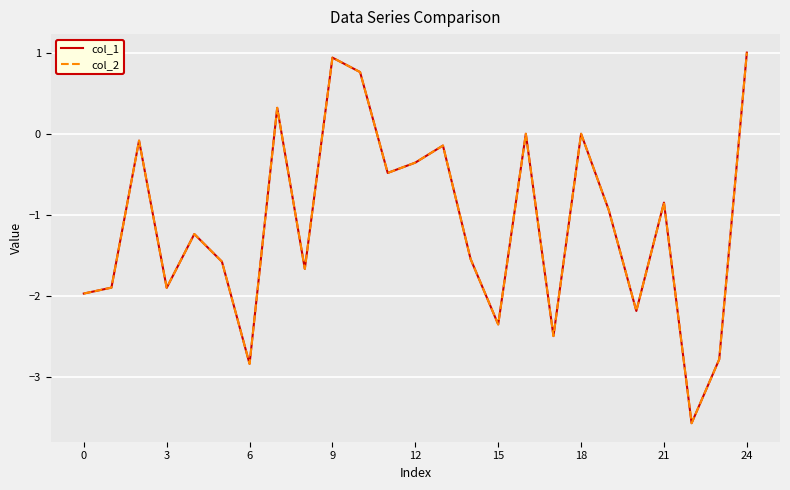

What is the greatest value displayed?

1.0